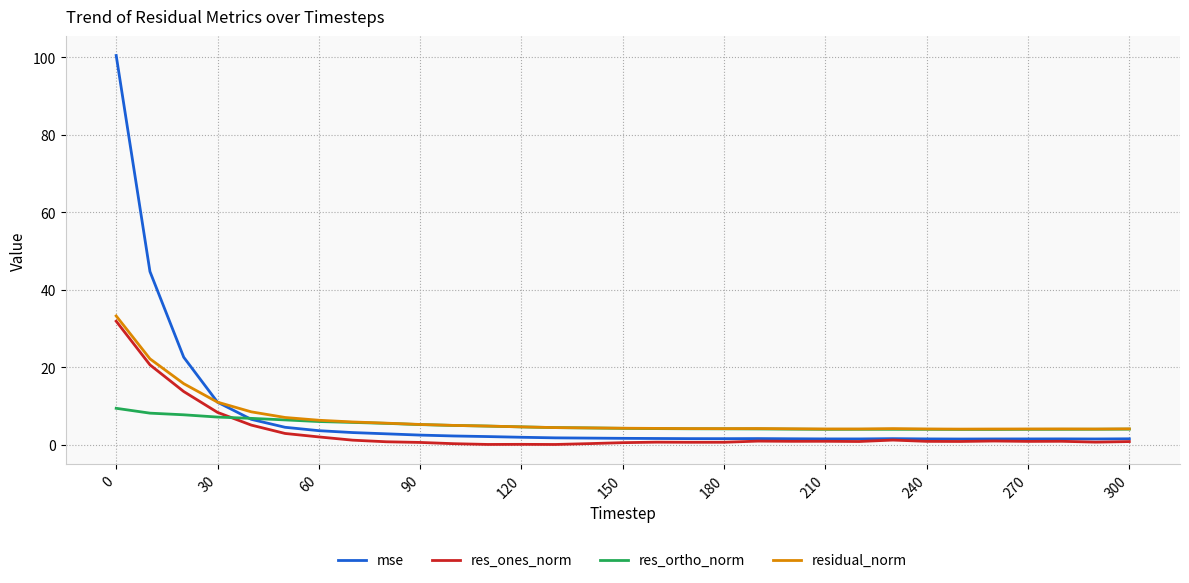

Which series has the widest spread of values?

mse